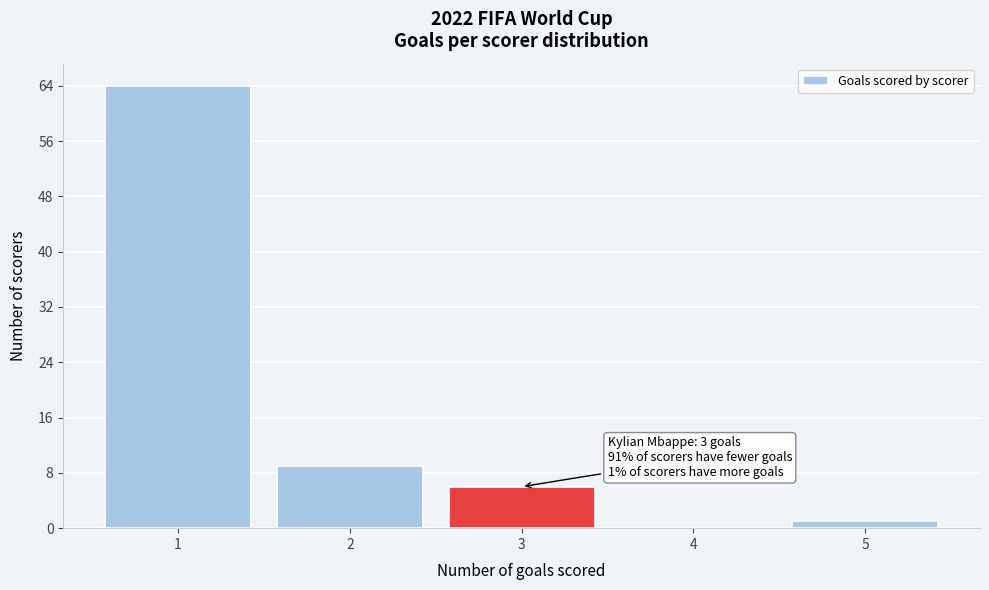

Over which range of the x-axis is the bar tallest?

0.5 to 1.5